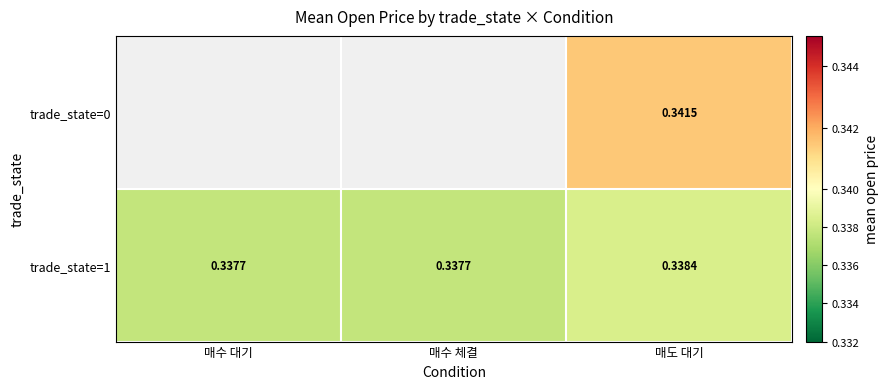

Count the number of categories in the chart.

3